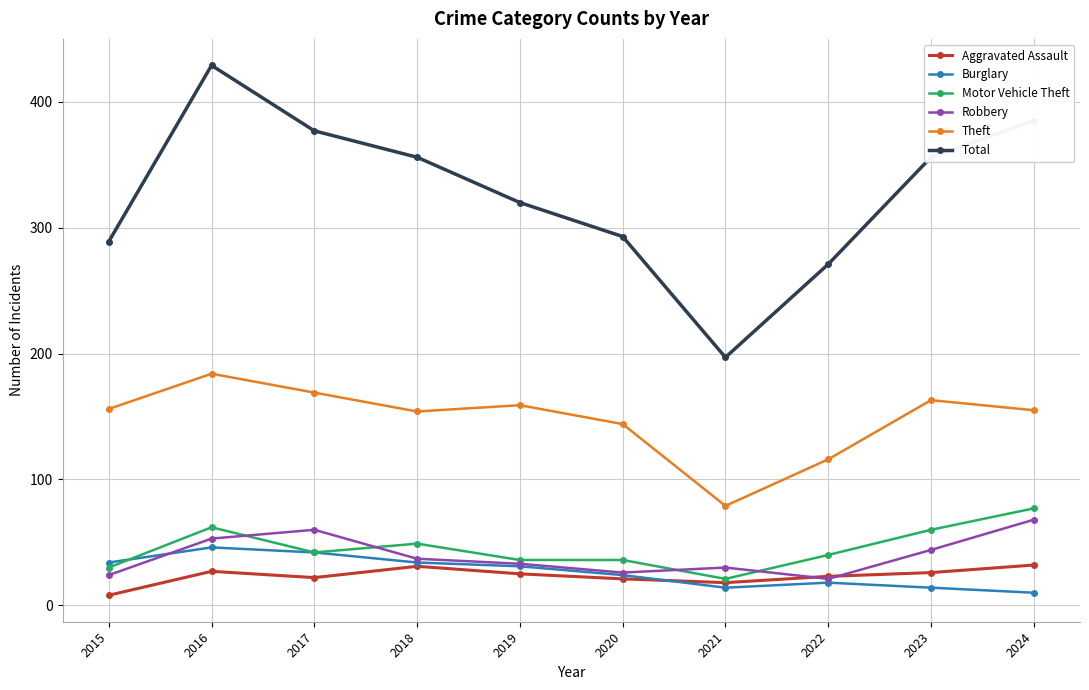

What is the greatest value displayed?

429